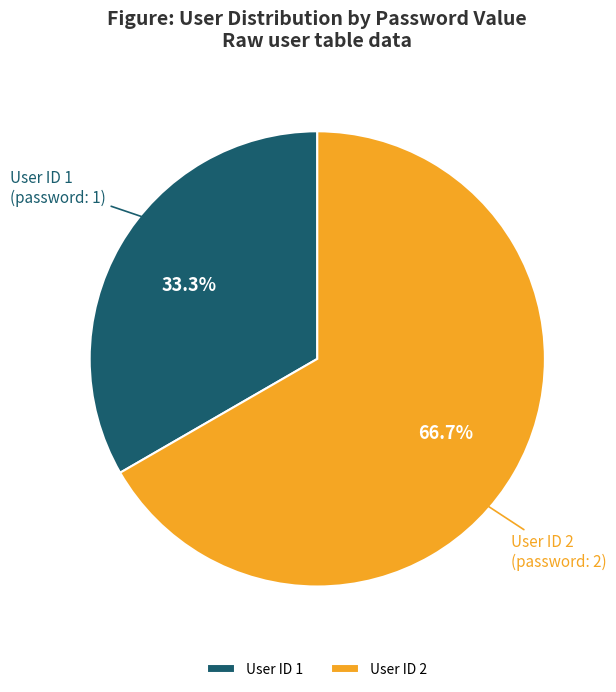

Between User ID 2 and User ID 1, which is larger?

User ID 2